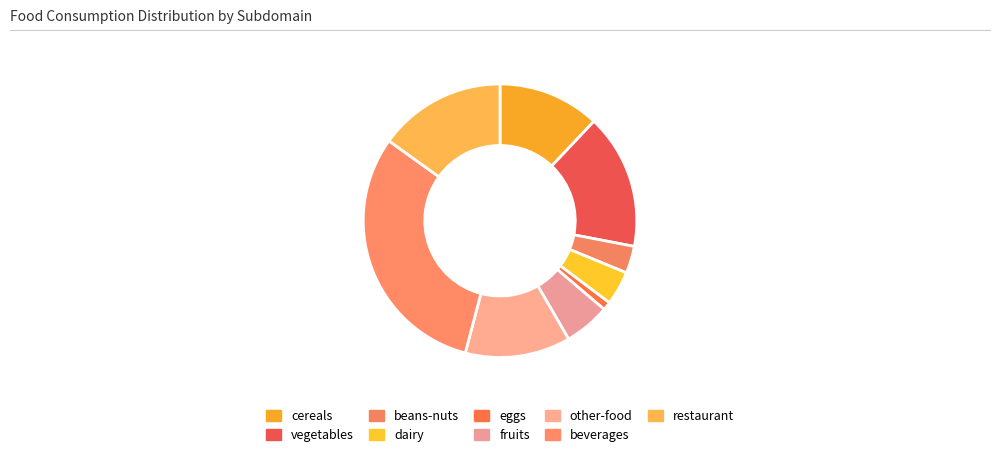

Is beverages the majority of the pie?

No